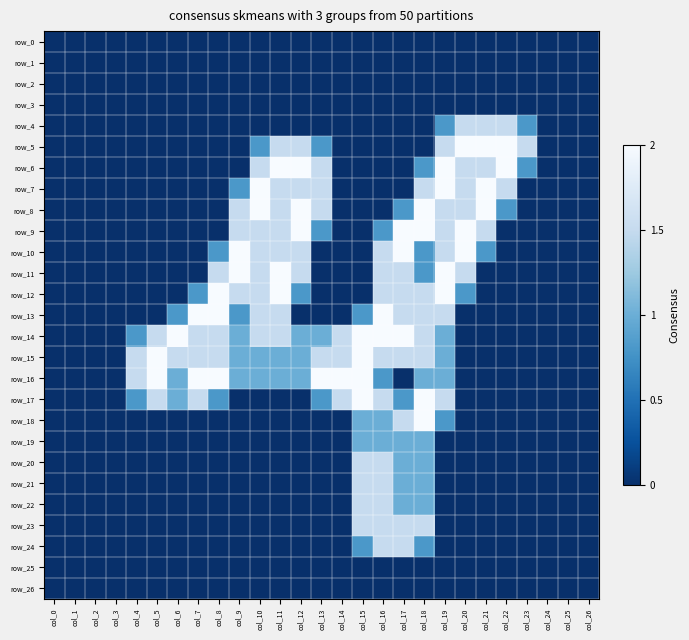

Reading right to left, extract all data points from this chart.

row_0: col_26=0.0	col_25=0.0	col_24=0.0	col_23=0.0	col_22=0.0	col_21=0.0	col_20=0.0	col_19=0.0	col_18=0.0	col_17=0.0	col_16=0.0	col_15=0.0	col_14=0.0	col_13=0.0	col_12=0.0	col_11=0.0	col_10=0.0	col_9=0.0	col_8=0.0	col_7=0.0	col_6=0.0	col_5=0.0	col_4=0.0	col_3=0.0	col_2=0.0	col_1=0.0	col_0=0.0
row_1: col_26=0.0	col_25=0.0	col_24=0.0	col_23=0.0	col_22=0.0	col_21=0.0	col_20=0.0	col_19=0.0	col_18=0.0	col_17=0.0	col_16=0.0	col_15=0.0	col_14=0.0	col_13=0.0	col_12=0.0	col_11=0.0	col_10=0.0	col_9=0.0	col_8=0.0	col_7=0.0	col_6=0.0	col_5=0.0	col_4=0.0	col_3=0.0	col_2=0.0	col_1=0.0	col_0=0.0
row_2: col_26=0.0	col_25=0.0	col_24=0.0	col_23=0.0	col_22=0.0	col_21=0.0	col_20=0.0	col_19=0.0	col_18=0.0	col_17=0.0	col_16=0.0	col_15=0.0	col_14=0.0	col_13=0.0	col_12=0.0	col_11=0.0	col_10=0.0	col_9=0.0	col_8=0.0	col_7=0.0	col_6=0.0	col_5=0.0	col_4=0.0	col_3=0.0	col_2=0.0	col_1=0.0	col_0=0.0
row_3: col_26=0.0	col_25=0.0	col_24=0.0	col_23=0.0	col_22=0.0	col_21=0.0	col_20=0.0	col_19=0.0	col_18=0.0	col_17=0.0	col_16=0.0	col_15=0.0	col_14=0.0	col_13=0.0	col_12=0.0	col_11=0.0	col_10=0.0	col_9=0.0	col_8=0.0	col_7=0.0	col_6=0.0	col_5=0.0	col_4=0.0	col_3=0.0	col_2=0.0	col_1=0.0	col_0=0.0
row_4: col_26=0.0	col_25=0.0	col_24=0.0	col_23=0.8	col_22=1.5	col_21=1.5	col_20=1.5	col_19=0.8	col_18=0.0	col_17=0.0	col_16=0.0	col_15=0.0	col_14=0.0	col_13=0.0	col_12=0.0	col_11=0.0	col_10=0.0	col_9=0.0	col_8=0.0	col_7=0.0	col_6=0.0	col_5=0.0	col_4=0.0	col_3=0.0	col_2=0.0	col_1=0.0	col_0=0.0
row_5: col_26=0.0	col_25=0.0	col_24=0.0	col_23=1.5	col_22=2.0	col_21=2.0	col_20=2.0	col_19=1.5	col_18=0.0	col_17=0.0	col_16=0.0	col_15=0.0	col_14=0.0	col_13=0.8	col_12=1.5	col_11=1.5	col_10=0.8	col_9=0.0	col_8=0.0	col_7=0.0	col_6=0.0	col_5=0.0	col_4=0.0	col_3=0.0	col_2=0.0	col_1=0.0	col_0=0.0
row_6: col_26=0.0	col_25=0.0	col_24=0.0	col_23=0.8	col_22=2.0	col_21=1.5	col_20=1.5	col_19=2.0	col_18=0.8	col_17=0.0	col_16=0.0	col_15=0.0	col_14=0.0	col_13=1.5	col_12=2.0	col_11=2.0	col_10=1.5	col_9=0.0	col_8=0.0	col_7=0.0	col_6=0.0	col_5=0.0	col_4=0.0	col_3=0.0	col_2=0.0	col_1=0.0	col_0=0.0
row_7: col_26=0.0	col_25=0.0	col_24=0.0	col_23=0.0	col_22=1.5	col_21=2.0	col_20=1.5	col_19=2.0	col_18=1.5	col_17=0.0	col_16=0.0	col_15=0.0	col_14=0.0	col_13=1.5	col_12=1.5	col_11=1.5	col_10=2.0	col_9=0.8	col_8=0.0	col_7=0.0	col_6=0.0	col_5=0.0	col_4=0.0	col_3=0.0	col_2=0.0	col_1=0.0	col_0=0.0
row_8: col_26=0.0	col_25=0.0	col_24=0.0	col_23=0.0	col_22=0.8	col_21=2.0	col_20=1.5	col_19=1.5	col_18=2.0	col_17=0.8	col_16=0.0	col_15=0.0	col_14=0.0	col_13=1.5	col_12=2.0	col_11=1.5	col_10=2.0	col_9=1.5	col_8=0.0	col_7=0.0	col_6=0.0	col_5=0.0	col_4=0.0	col_3=0.0	col_2=0.0	col_1=0.0	col_0=0.0
row_9: col_26=0.0	col_25=0.0	col_24=0.0	col_23=0.0	col_22=0.0	col_21=1.5	col_20=2.0	col_19=1.5	col_18=2.0	col_17=2.0	col_16=0.8	col_15=0.0	col_14=0.0	col_13=0.8	col_12=2.0	col_11=1.5	col_10=1.5	col_9=1.5	col_8=0.0	col_7=0.0	col_6=0.0	col_5=0.0	col_4=0.0	col_3=0.0	col_2=0.0	col_1=0.0	col_0=0.0
row_10: col_26=0.0	col_25=0.0	col_24=0.0	col_23=0.0	col_22=0.0	col_21=0.8	col_20=2.0	col_19=1.5	col_18=0.8	col_17=2.0	col_16=1.5	col_15=0.0	col_14=0.0	col_13=0.0	col_12=1.5	col_11=1.5	col_10=1.5	col_9=2.0	col_8=0.8	col_7=0.0	col_6=0.0	col_5=0.0	col_4=0.0	col_3=0.0	col_2=0.0	col_1=0.0	col_0=0.0
row_11: col_26=0.0	col_25=0.0	col_24=0.0	col_23=0.0	col_22=0.0	col_21=0.0	col_20=1.5	col_19=2.0	col_18=0.8	col_17=1.5	col_16=1.5	col_15=0.0	col_14=0.0	col_13=0.0	col_12=1.5	col_11=2.0	col_10=1.5	col_9=2.0	col_8=1.5	col_7=0.0	col_6=0.0	col_5=0.0	col_4=0.0	col_3=0.0	col_2=0.0	col_1=0.0	col_0=0.0
row_12: col_26=0.0	col_25=0.0	col_24=0.0	col_23=0.0	col_22=0.0	col_21=0.0	col_20=0.8	col_19=2.0	col_18=1.5	col_17=1.5	col_16=1.5	col_15=0.0	col_14=0.0	col_13=0.0	col_12=0.8	col_11=2.0	col_10=1.5	col_9=1.5	col_8=2.0	col_7=0.8	col_6=0.0	col_5=0.0	col_4=0.0	col_3=0.0	col_2=0.0	col_1=0.0	col_0=0.0
row_13: col_26=0.0	col_25=0.0	col_24=0.0	col_23=0.0	col_22=0.0	col_21=0.0	col_20=0.0	col_19=1.5	col_18=1.5	col_17=1.5	col_16=2.0	col_15=0.8	col_14=0.0	col_13=0.0	col_12=0.0	col_11=1.5	col_10=1.5	col_9=0.8	col_8=2.0	col_7=2.0	col_6=0.8	col_5=0.0	col_4=0.0	col_3=0.0	col_2=0.0	col_1=0.0	col_0=0.0
row_14: col_26=0.0	col_25=0.0	col_24=0.0	col_23=0.0	col_22=0.0	col_21=0.0	col_20=0.0	col_19=1.0	col_18=1.5	col_17=2.0	col_16=2.0	col_15=2.0	col_14=1.5	col_13=1.0	col_12=1.0	col_11=1.5	col_10=1.5	col_9=1.0	col_8=1.5	col_7=1.5	col_6=2.0	col_5=1.5	col_4=0.8	col_3=0.0	col_2=0.0	col_1=0.0	col_0=0.0
row_15: col_26=0.0	col_25=0.0	col_24=0.0	col_23=0.0	col_22=0.0	col_21=0.0	col_20=0.0	col_19=1.0	col_18=1.5	col_17=1.5	col_16=1.5	col_15=2.0	col_14=1.5	col_13=1.5	col_12=1.0	col_11=1.0	col_10=1.0	col_9=1.0	col_8=1.5	col_7=1.5	col_6=1.5	col_5=2.0	col_4=1.5	col_3=0.0	col_2=0.0	col_1=0.0	col_0=0.0
row_16: col_26=0.0	col_25=0.0	col_24=0.0	col_23=0.0	col_22=0.0	col_21=0.0	col_20=0.0	col_19=1.0	col_18=1.0	col_17=0.0	col_16=0.8	col_15=2.0	col_14=2.0	col_13=2.0	col_12=1.0	col_11=1.0	col_10=1.0	col_9=1.0	col_8=2.0	col_7=2.0	col_6=1.0	col_5=2.0	col_4=1.5	col_3=0.0	col_2=0.0	col_1=0.0	col_0=0.0
row_17: col_26=0.0	col_25=0.0	col_24=0.0	col_23=0.0	col_22=0.0	col_21=0.0	col_20=0.0	col_19=1.5	col_18=2.0	col_17=0.8	col_16=1.5	col_15=2.0	col_14=1.5	col_13=0.8	col_12=0.0	col_11=0.0	col_10=0.0	col_9=0.0	col_8=0.8	col_7=1.5	col_6=1.0	col_5=1.5	col_4=0.8	col_3=0.0	col_2=0.0	col_1=0.0	col_0=0.0
row_18: col_26=0.0	col_25=0.0	col_24=0.0	col_23=0.0	col_22=0.0	col_21=0.0	col_20=0.0	col_19=0.8	col_18=2.0	col_17=1.5	col_16=1.0	col_15=1.0	col_14=0.0	col_13=0.0	col_12=0.0	col_11=0.0	col_10=0.0	col_9=0.0	col_8=0.0	col_7=0.0	col_6=0.0	col_5=0.0	col_4=0.0	col_3=0.0	col_2=0.0	col_1=0.0	col_0=0.0
row_19: col_26=0.0	col_25=0.0	col_24=0.0	col_23=0.0	col_22=0.0	col_21=0.0	col_20=0.0	col_19=0.0	col_18=1.0	col_17=1.0	col_16=1.0	col_15=1.0	col_14=0.0	col_13=0.0	col_12=0.0	col_11=0.0	col_10=0.0	col_9=0.0	col_8=0.0	col_7=0.0	col_6=0.0	col_5=0.0	col_4=0.0	col_3=0.0	col_2=0.0	col_1=0.0	col_0=0.0
row_20: col_26=0.0	col_25=0.0	col_24=0.0	col_23=0.0	col_22=0.0	col_21=0.0	col_20=0.0	col_19=0.0	col_18=1.0	col_17=1.0	col_16=1.5	col_15=1.5	col_14=0.0	col_13=0.0	col_12=0.0	col_11=0.0	col_10=0.0	col_9=0.0	col_8=0.0	col_7=0.0	col_6=0.0	col_5=0.0	col_4=0.0	col_3=0.0	col_2=0.0	col_1=0.0	col_0=0.0
row_21: col_26=0.0	col_25=0.0	col_24=0.0	col_23=0.0	col_22=0.0	col_21=0.0	col_20=0.0	col_19=0.0	col_18=1.0	col_17=1.0	col_16=1.5	col_15=1.5	col_14=0.0	col_13=0.0	col_12=0.0	col_11=0.0	col_10=0.0	col_9=0.0	col_8=0.0	col_7=0.0	col_6=0.0	col_5=0.0	col_4=0.0	col_3=0.0	col_2=0.0	col_1=0.0	col_0=0.0
row_22: col_26=0.0	col_25=0.0	col_24=0.0	col_23=0.0	col_22=0.0	col_21=0.0	col_20=0.0	col_19=0.0	col_18=1.0	col_17=1.0	col_16=1.5	col_15=1.5	col_14=0.0	col_13=0.0	col_12=0.0	col_11=0.0	col_10=0.0	col_9=0.0	col_8=0.0	col_7=0.0	col_6=0.0	col_5=0.0	col_4=0.0	col_3=0.0	col_2=0.0	col_1=0.0	col_0=0.0
row_23: col_26=0.0	col_25=0.0	col_24=0.0	col_23=0.0	col_22=0.0	col_21=0.0	col_20=0.0	col_19=0.0	col_18=1.5	col_17=1.5	col_16=1.5	col_15=1.5	col_14=0.0	col_13=0.0	col_12=0.0	col_11=0.0	col_10=0.0	col_9=0.0	col_8=0.0	col_7=0.0	col_6=0.0	col_5=0.0	col_4=0.0	col_3=0.0	col_2=0.0	col_1=0.0	col_0=0.0
row_24: col_26=0.0	col_25=0.0	col_24=0.0	col_23=0.0	col_22=0.0	col_21=0.0	col_20=0.0	col_19=0.0	col_18=0.8	col_17=1.5	col_16=1.5	col_15=0.8	col_14=0.0	col_13=0.0	col_12=0.0	col_11=0.0	col_10=0.0	col_9=0.0	col_8=0.0	col_7=0.0	col_6=0.0	col_5=0.0	col_4=0.0	col_3=0.0	col_2=0.0	col_1=0.0	col_0=0.0
row_25: col_26=0.0	col_25=0.0	col_24=0.0	col_23=0.0	col_22=0.0	col_21=0.0	col_20=0.0	col_19=0.0	col_18=0.0	col_17=0.0	col_16=0.0	col_15=0.0	col_14=0.0	col_13=0.0	col_12=0.0	col_11=0.0	col_10=0.0	col_9=0.0	col_8=0.0	col_7=0.0	col_6=0.0	col_5=0.0	col_4=0.0	col_3=0.0	col_2=0.0	col_1=0.0	col_0=0.0
row_26: col_26=0.0	col_25=0.0	col_24=0.0	col_23=0.0	col_22=0.0	col_21=0.0	col_20=0.0	col_19=0.0	col_18=0.0	col_17=0.0	col_16=0.0	col_15=0.0	col_14=0.0	col_13=0.0	col_12=0.0	col_11=0.0	col_10=0.0	col_9=0.0	col_8=0.0	col_7=0.0	col_6=0.0	col_5=0.0	col_4=0.0	col_3=0.0	col_2=0.0	col_1=0.0	col_0=0.0